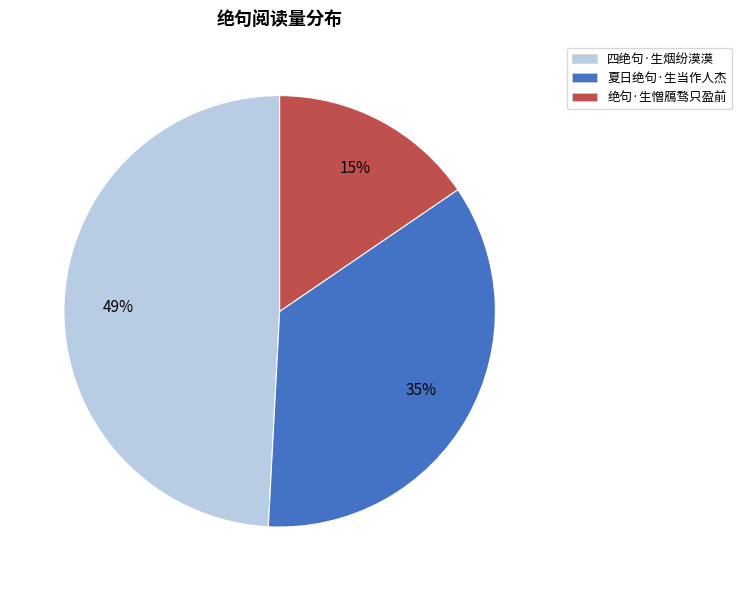

Which slice is the smallest?

绝句·生憎鴈骛只盈前